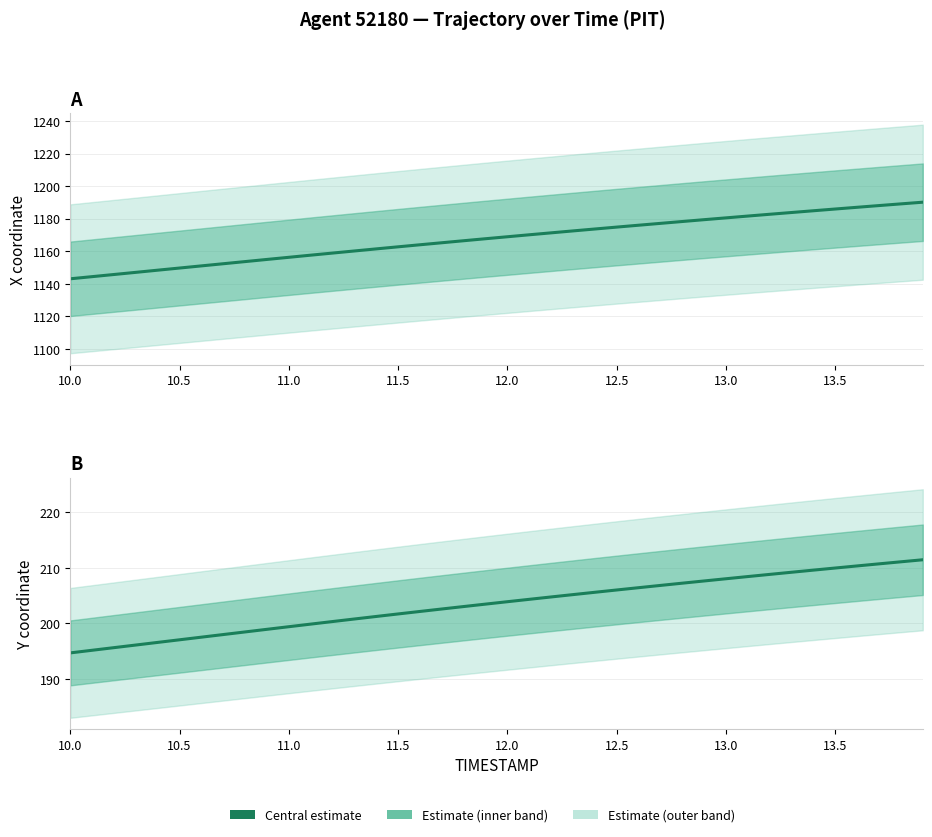

True or false: Y (Estimate) has more than 2 interior local peaks.

False